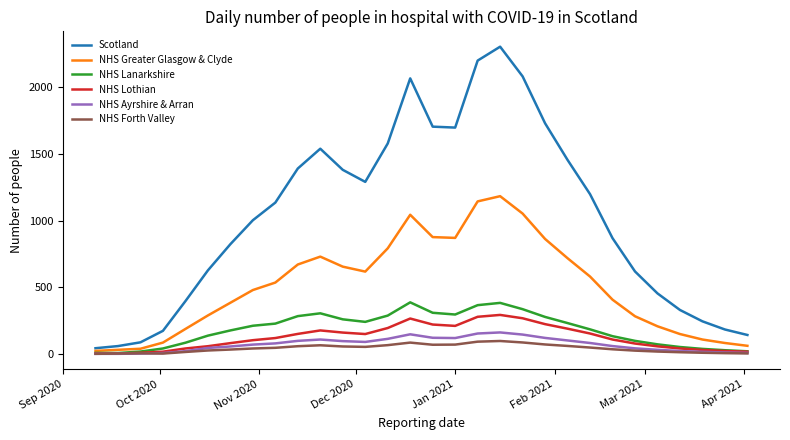

Which series has the largest range (max minus min)?

Scotland